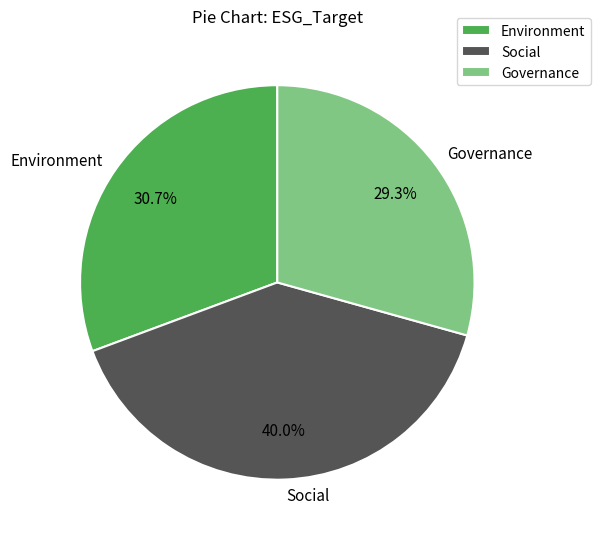

To the nearest percent, what is the combined percentage of Environment and Governance?

60%